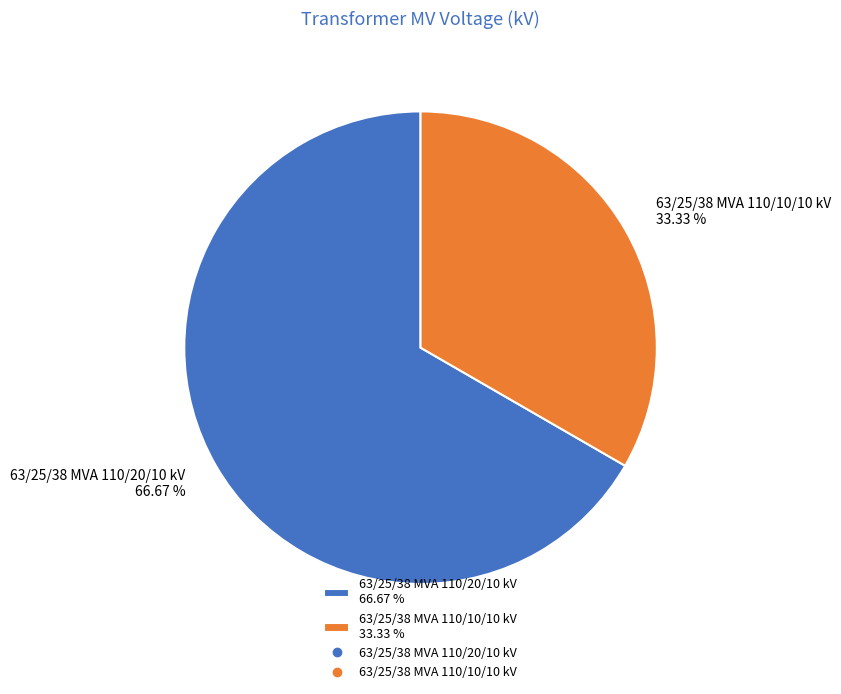

True or false: 63/25/38 MVA 110/10/10 kV accounts for 33% of the total.

True